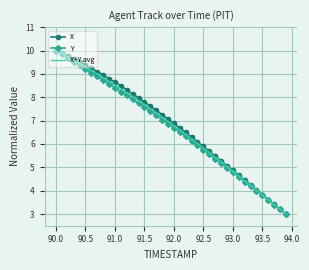

What is the smallest value displayed?

3.0